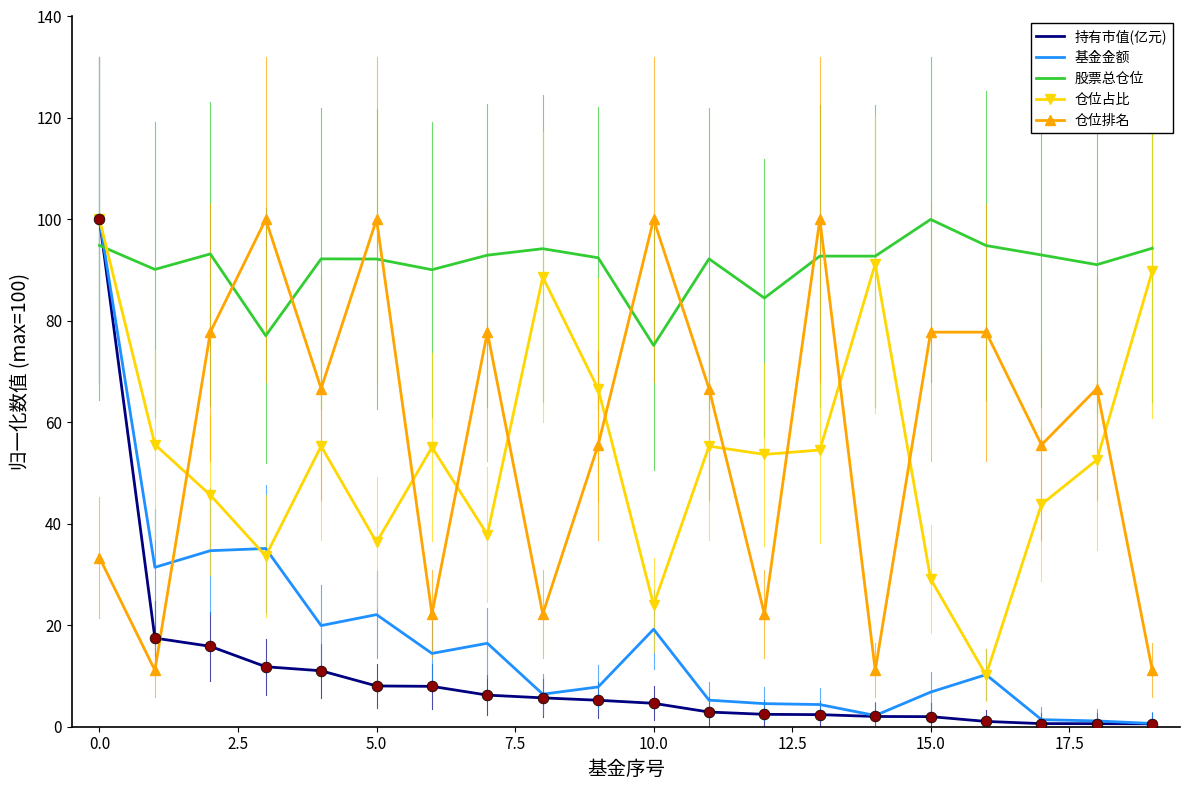

Which series has the largest total across all categories?

股票总仓位